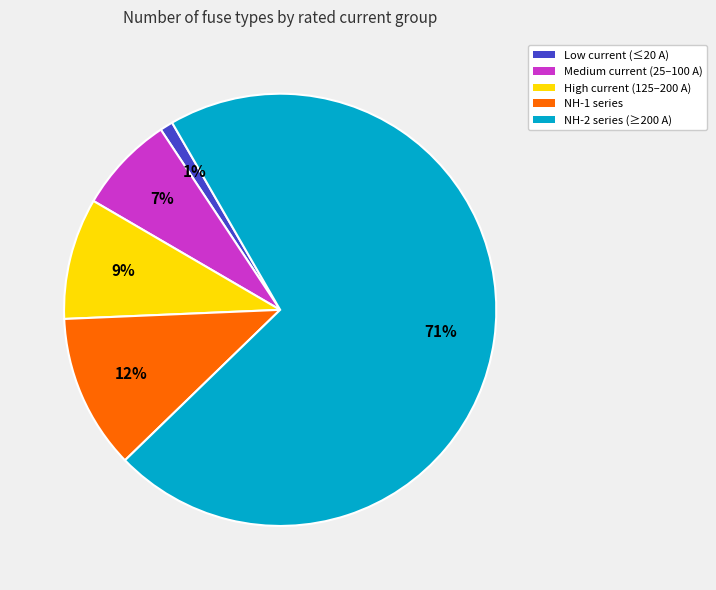

To the nearest percent, what is the difference between the largest and smallest slice percentages?

70%